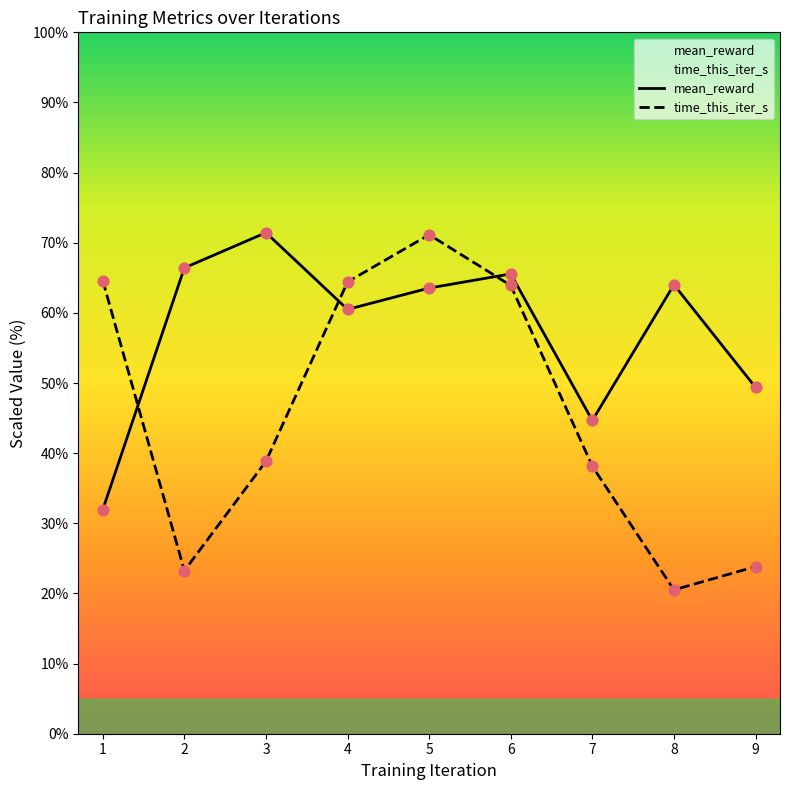

At which category is the sum across all series the highest?

5